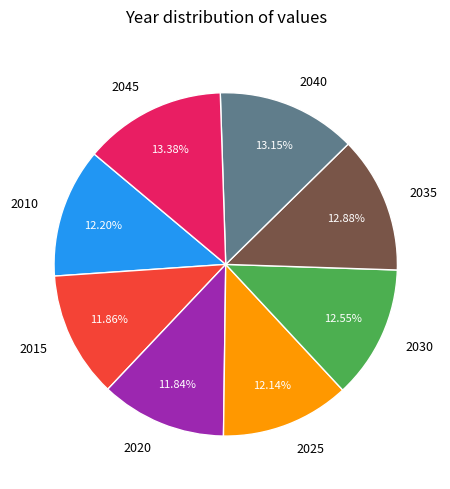

To the nearest percent, what percentage of the pie is 2045?

13%